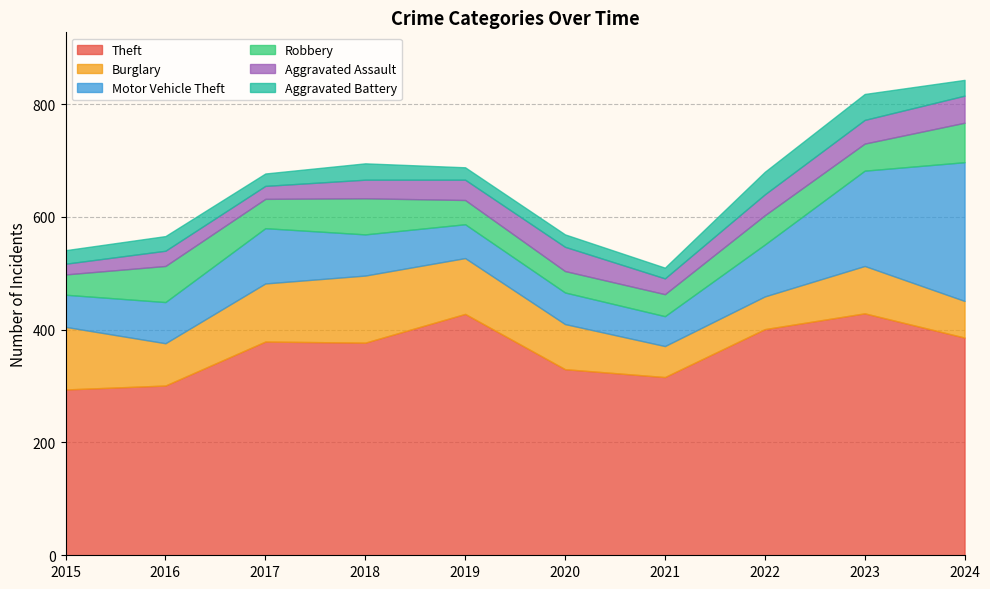

What is the average value of the Aggravated Assault series?

34